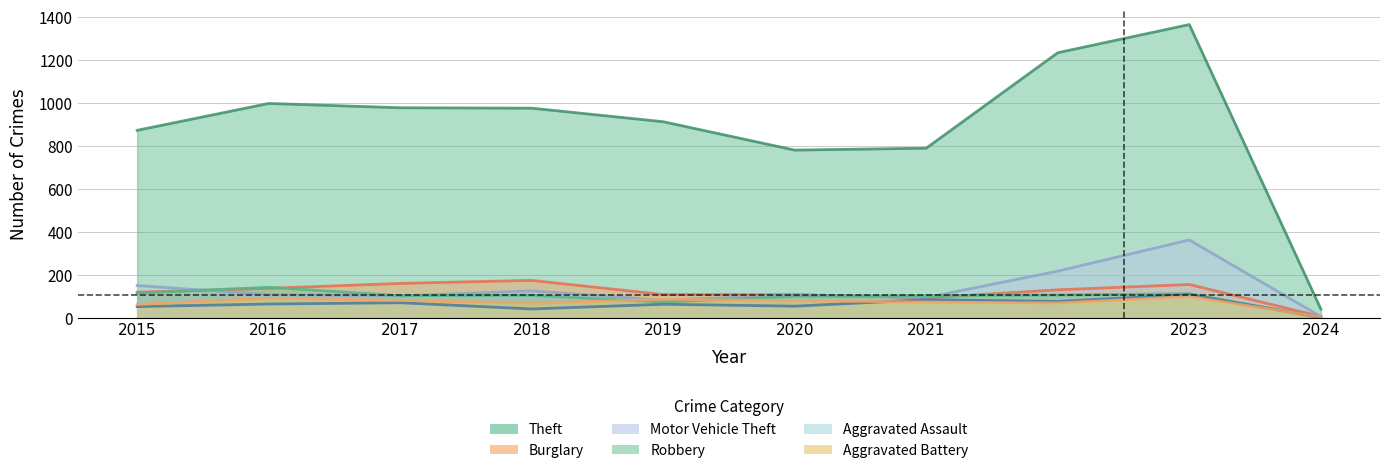

The value of Aggravated Assault at 2015 is 20. True or false?

False